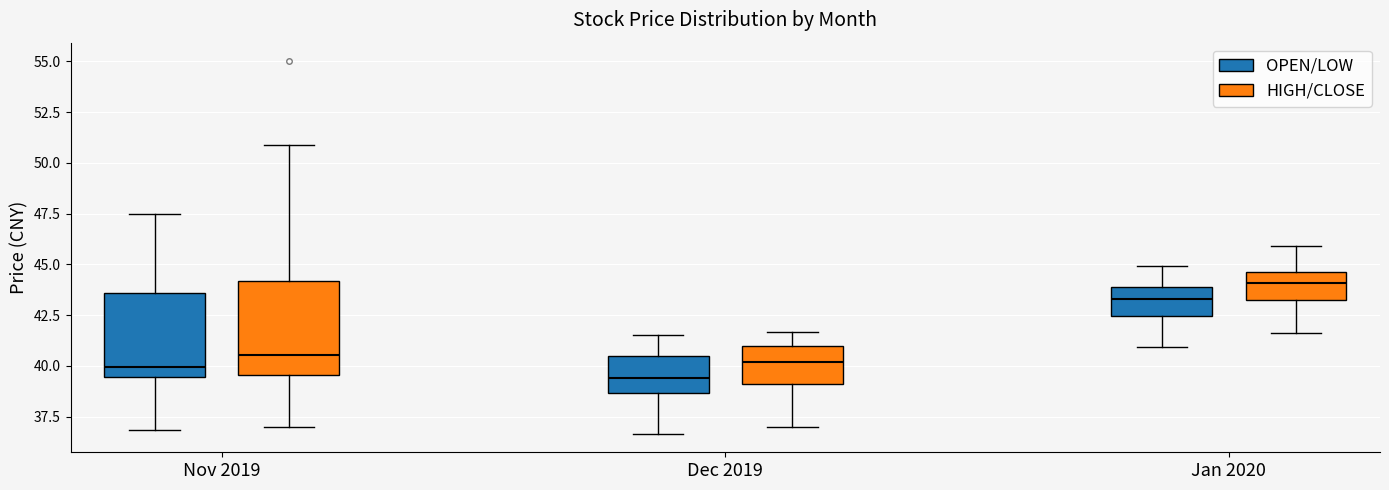

Where is the upper edge of the box for Dec 2019 (HIGH/CLOSE) on the y-axis? The values are not printed on the chart, so give them approximately, as read against the axis.

41.0